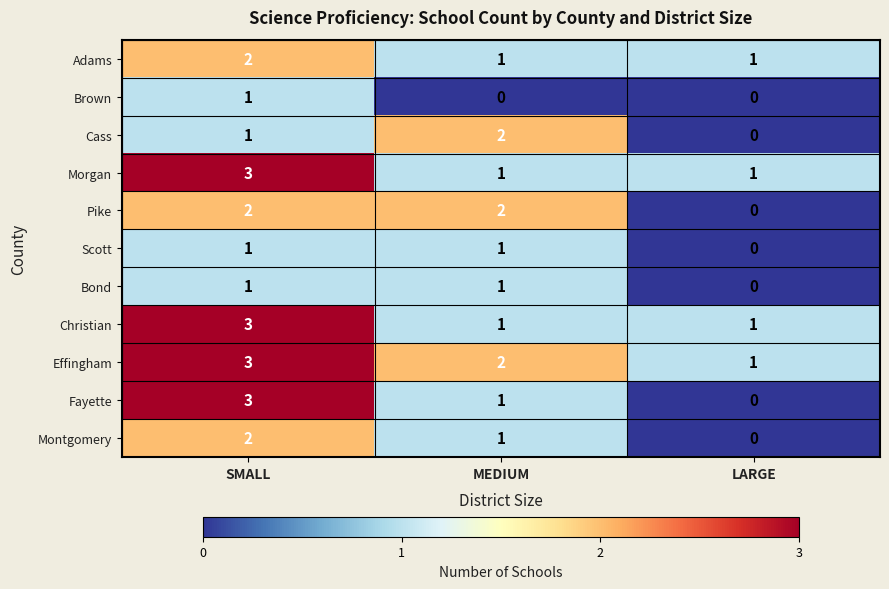

Is it true that Fayette equals 2 at MEDIUM?

False